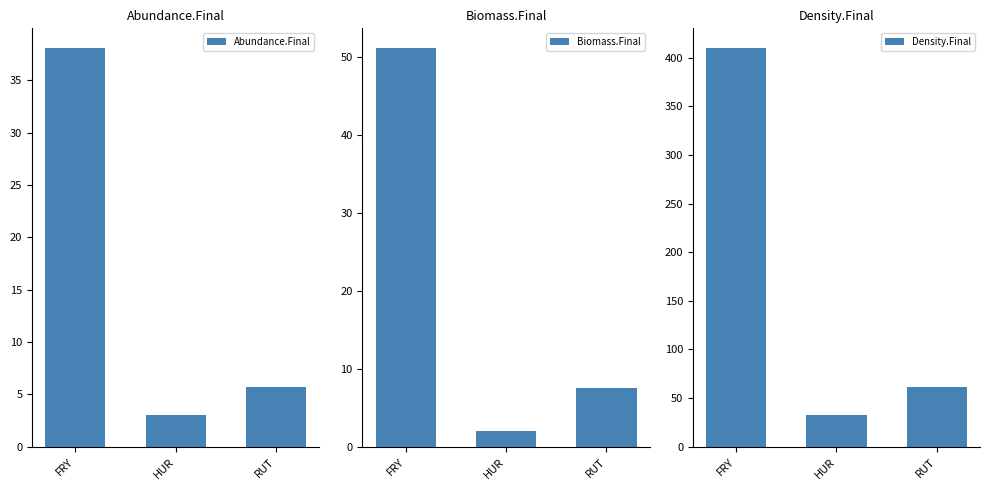

True or false: Density.Final has a value of 61.0 at RUT.

True